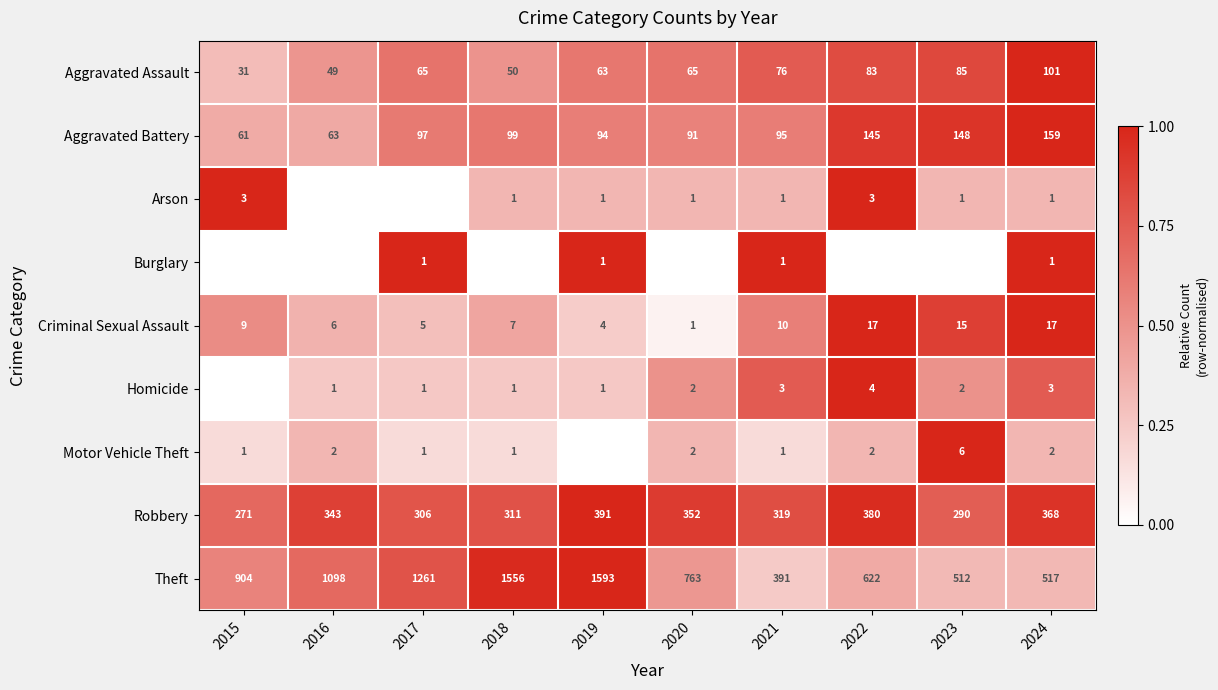

Which category has the lowest value in the Criminal Sexual Assault series?

2020